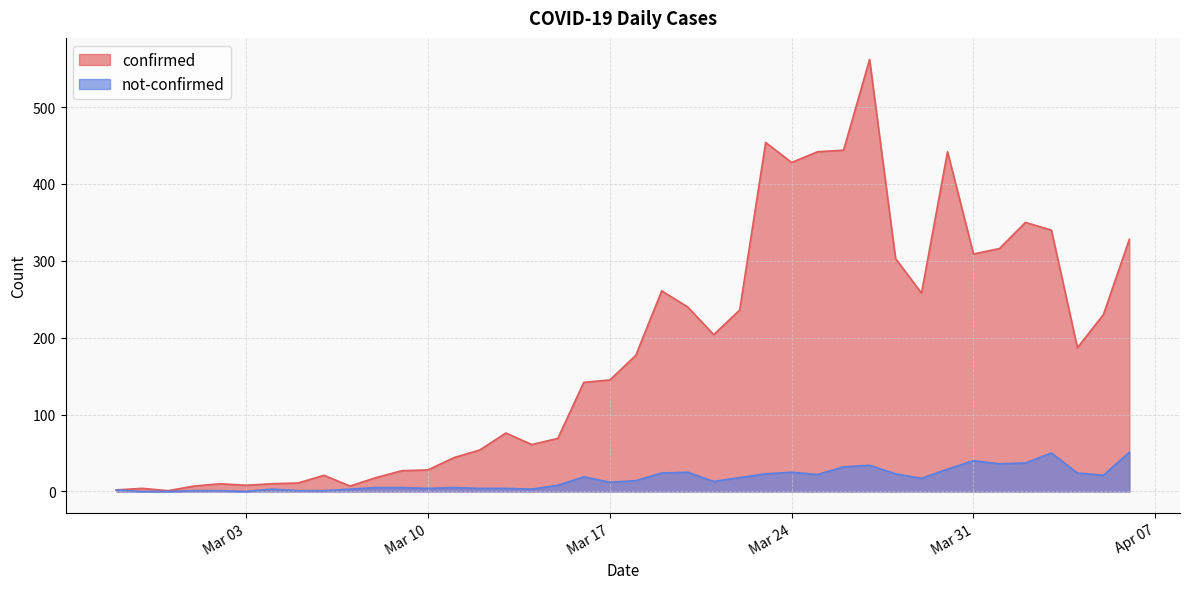

Reading left to right, extract all data points from this chart.

confirmed: 2	4	1	7	10	8	10	11	21	7	18	27	28	44	54	76	61	69	142	145	177	261	240	204	236	454	428	442	444	562	303	258	442	309	316	350	340	187	230	328
not-confirmed: 2	0	0	1	1	0	3	1	1	3	5	5	4	5	4	4	3	8	19	12	14	24	25	13	18	23	25	22	32	34	23	17	29	40	36	37	50	24	21	51